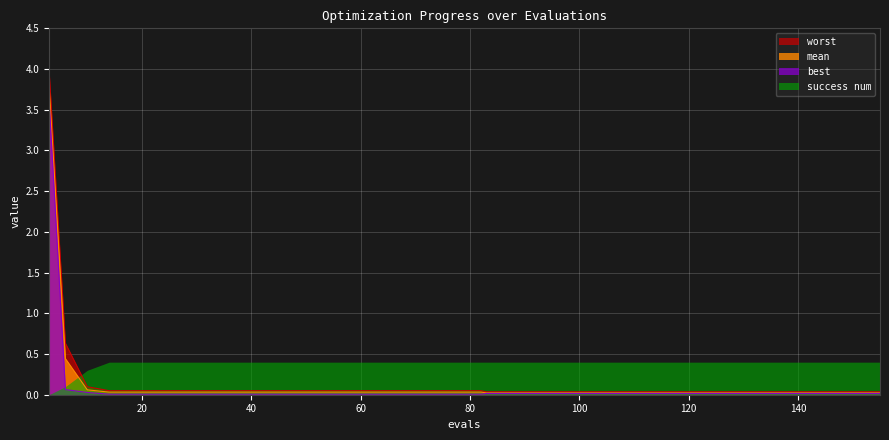

True or false: best and worst cross at least once.

False